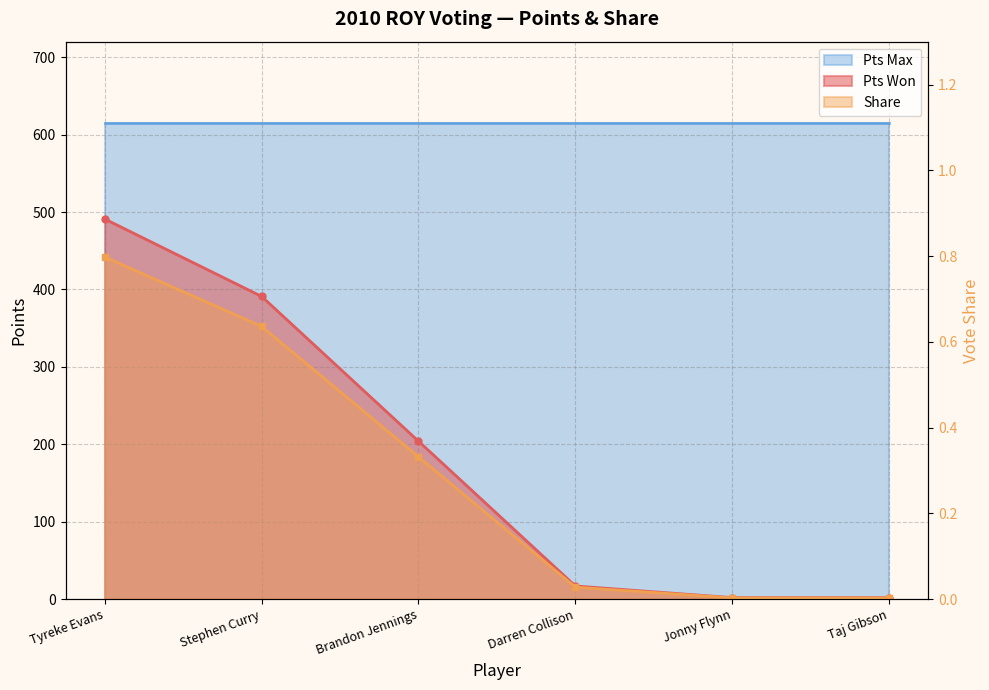

Does the chart have visible grid lines?

Yes